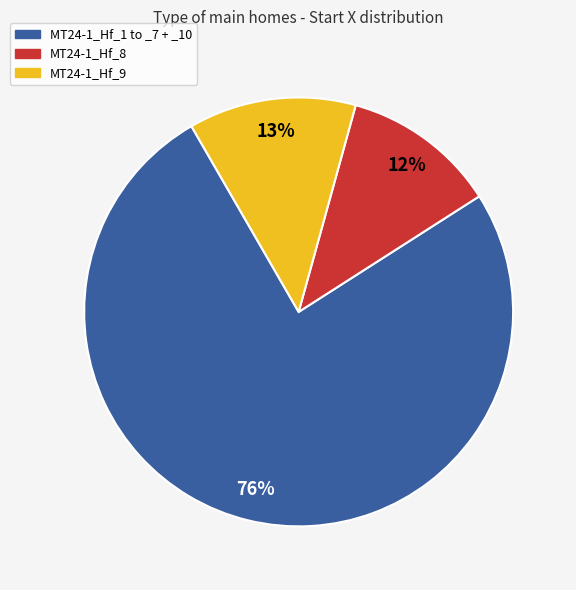

True or false: MT24-1_Hf_1 to _7 + _10 accounts for 76% of the total.

True